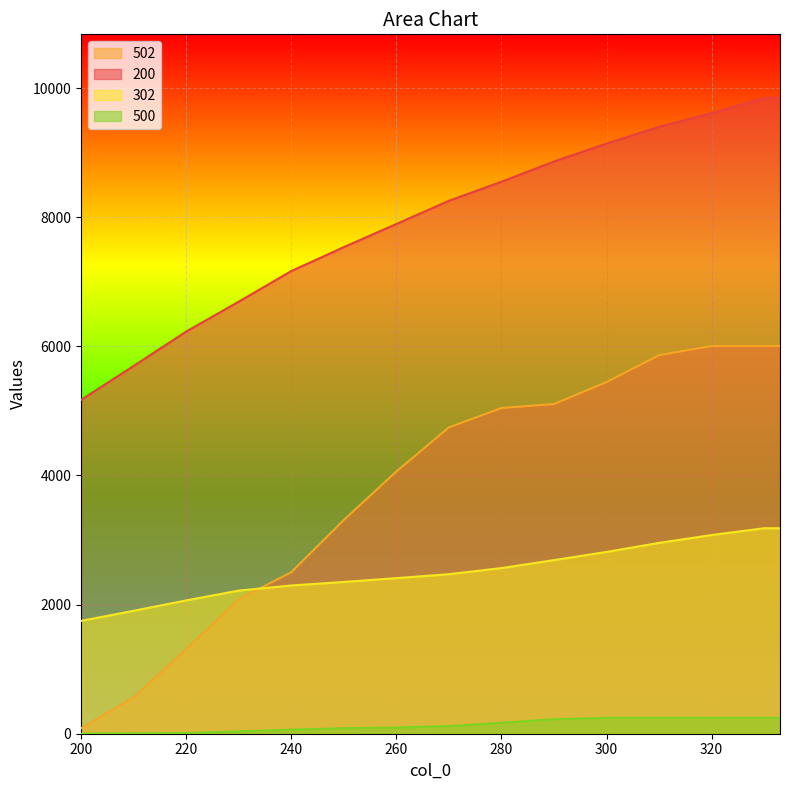

Rank the categories by 500 value from highest to lowest.

300, 310, 320, 330, 333, 290, 280, 270, 260, 250, 240, 230, 220, 210, 200